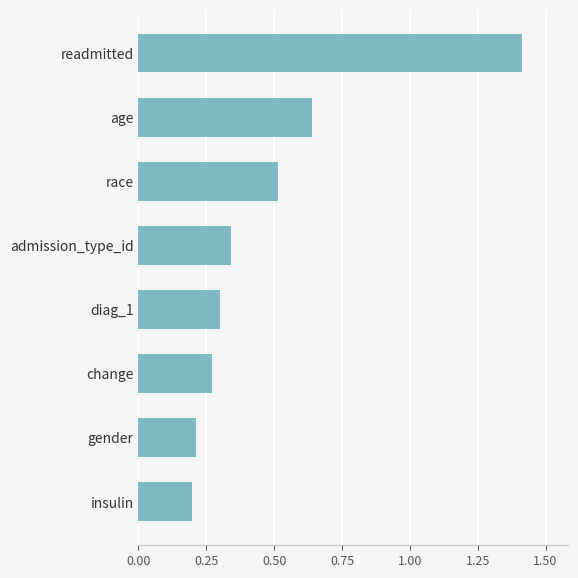

Rank the categories by value from lowest to highest.

insulin, gender, change, diag_1, admission_type_id, race, age, readmitted